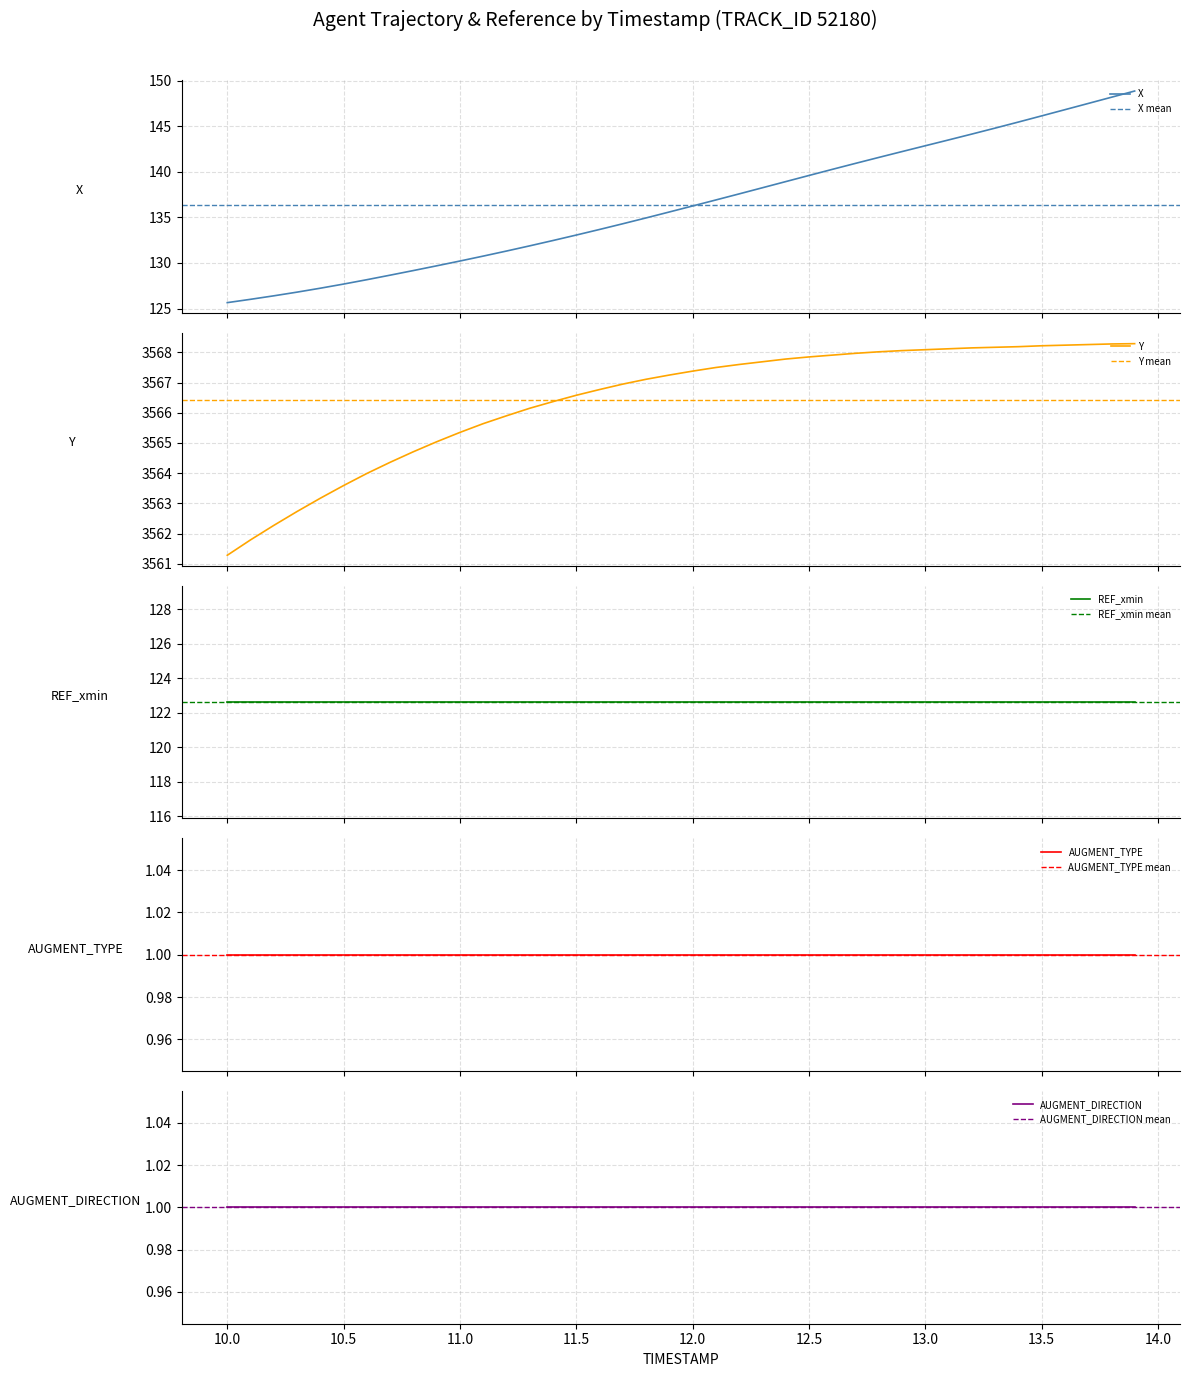

True or false: Y has a value of 3561.3 at 0.

True